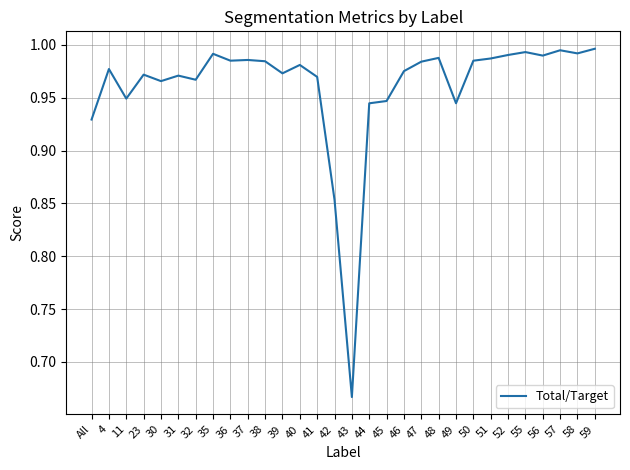

The value at 4 is 0.5. True or false?

False